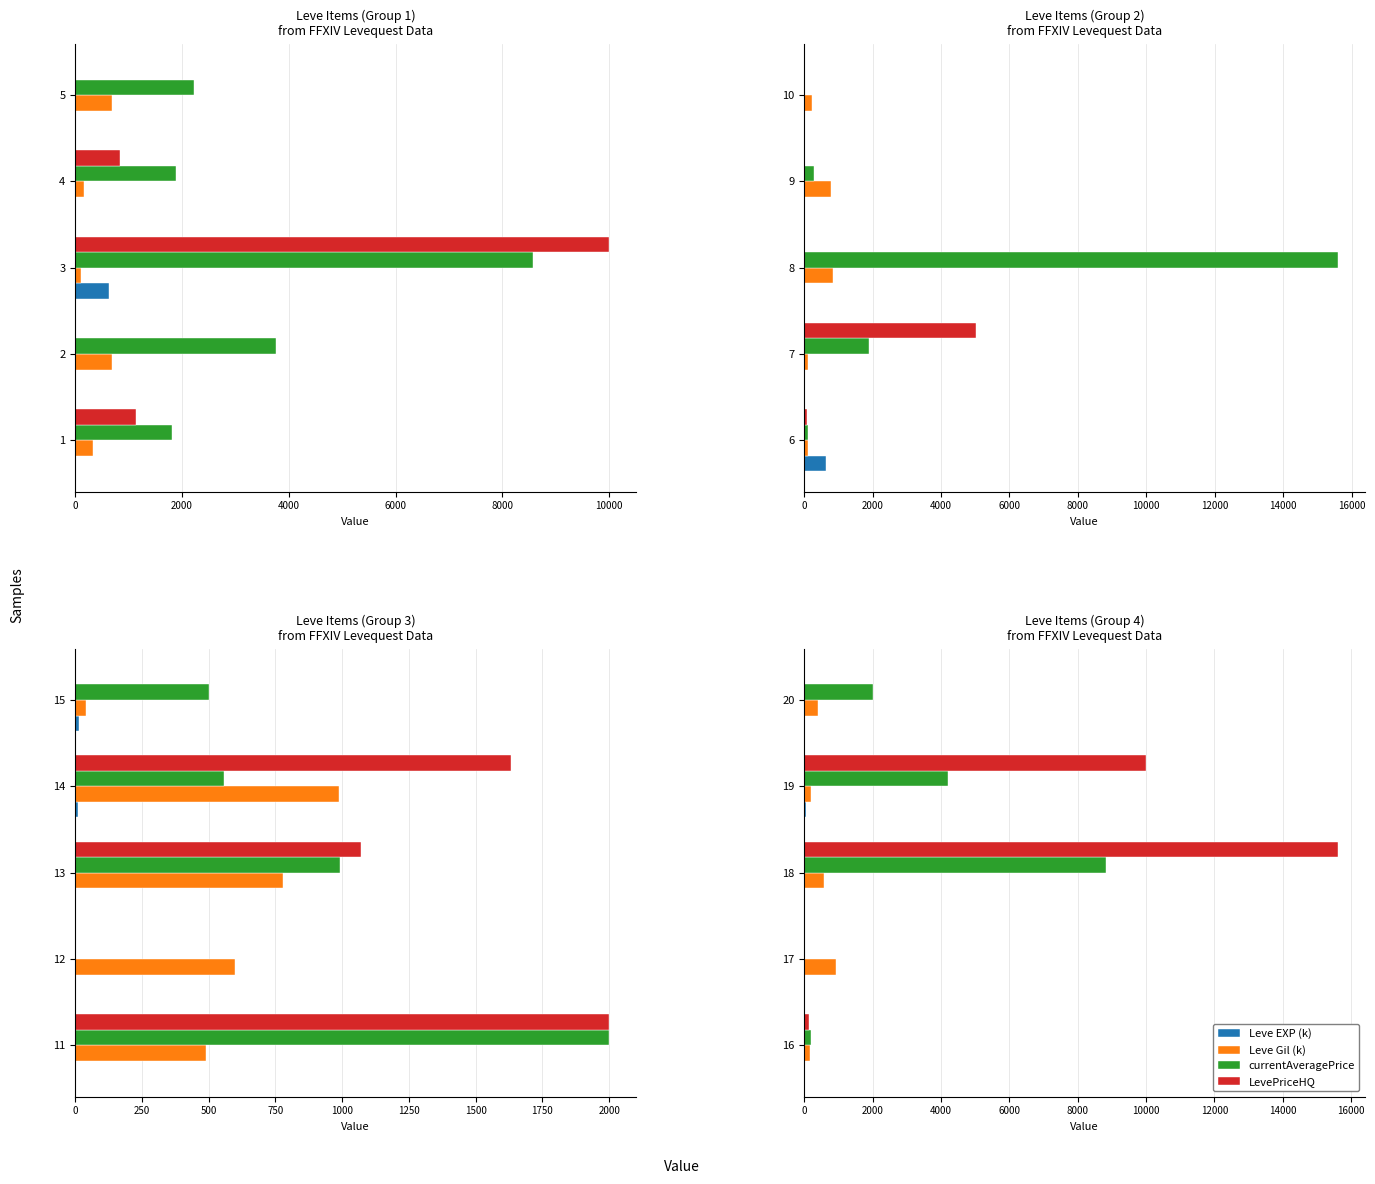

Does the chart contain any negative values?

No